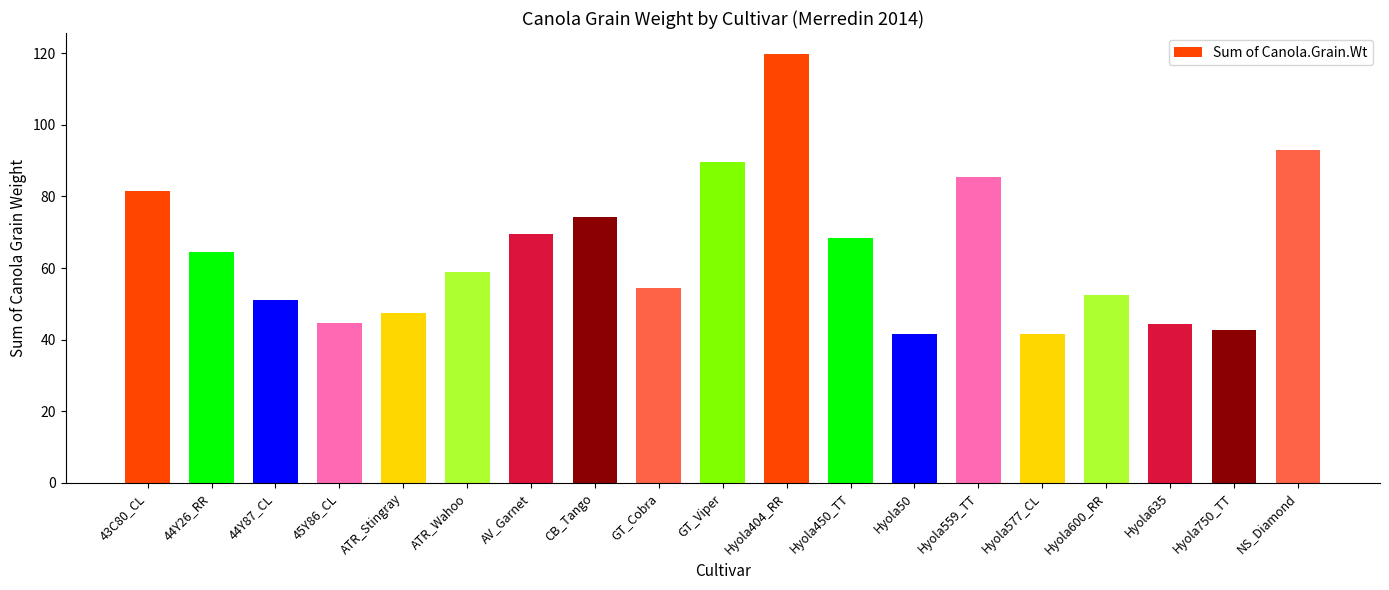

The value at Hyola600_RR is 52.5. True or false?

True